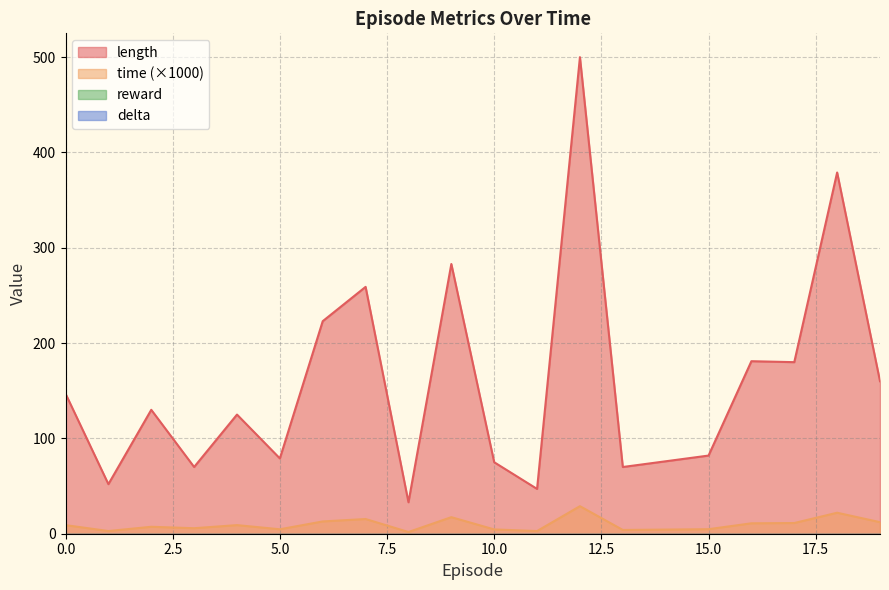

Which series changed the most between 0 and 10?

length